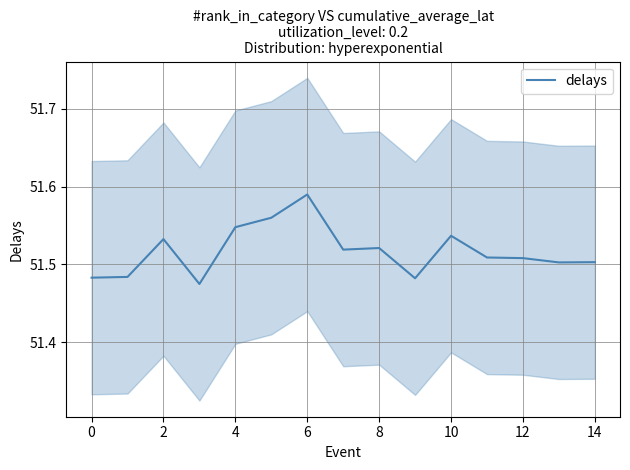

The value at 0 is 84.7. True or false?

False